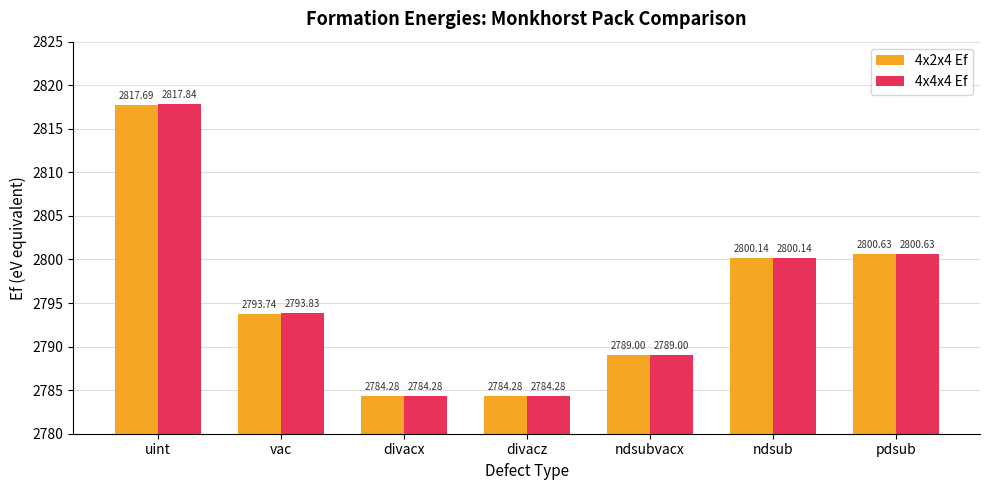

List the series in order of their overall mean, lowest first.

4x2x4 Ef, 4x4x4 Ef